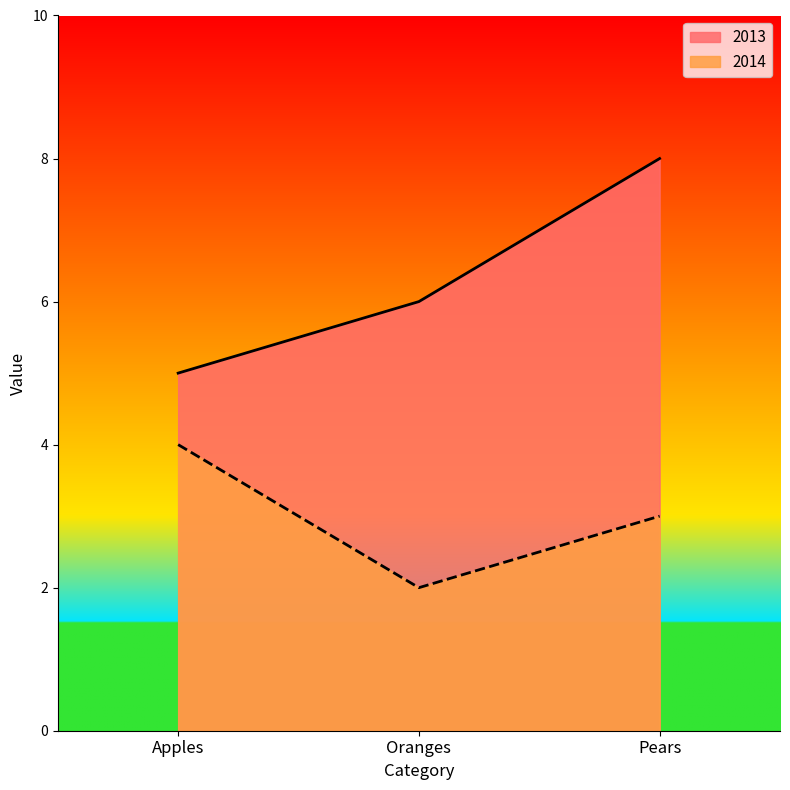

How many 2013 values are between 5 and 8?

3